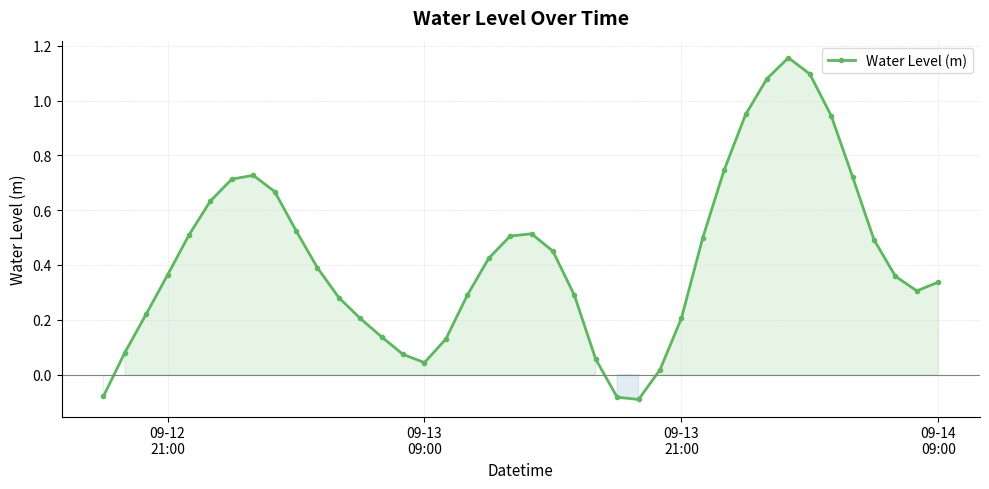

True or false: the data has more than 2 interior local peaks.

True